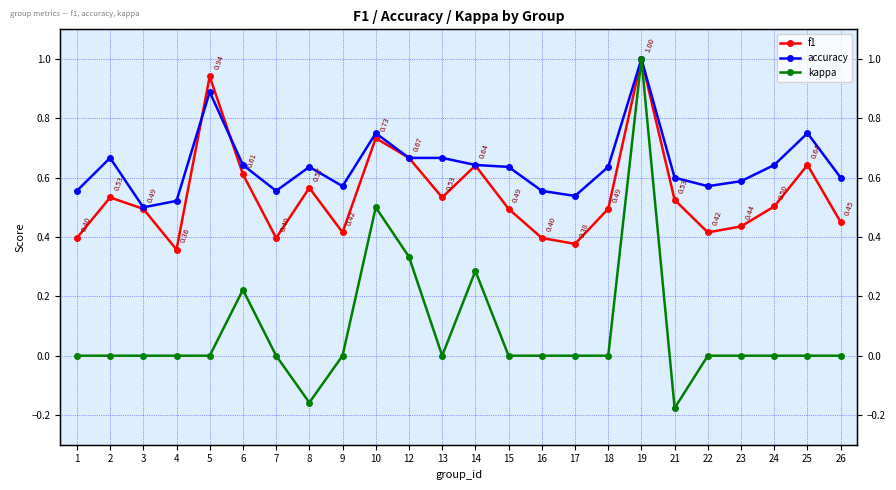

True or false: accuracy has a value of 0.1 at 21.

False